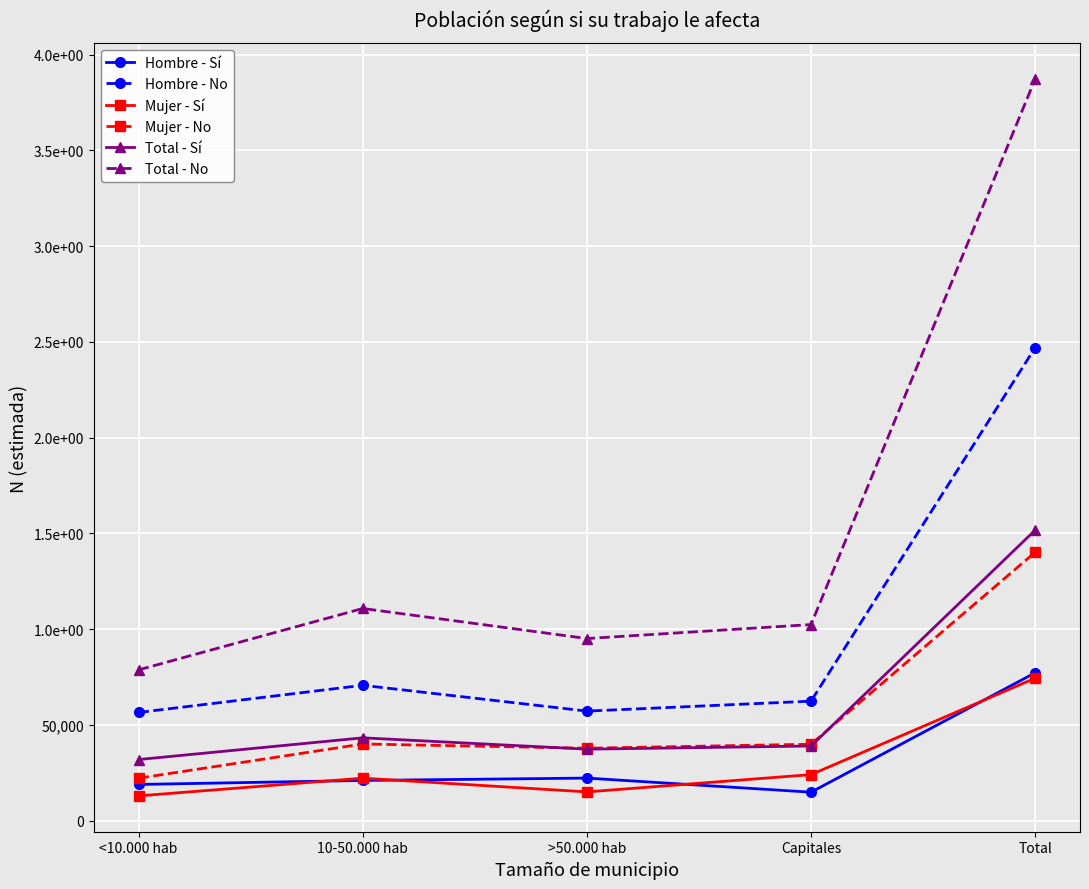

At which category does Total - Sí reach its first local peak?

10-50.000 hab